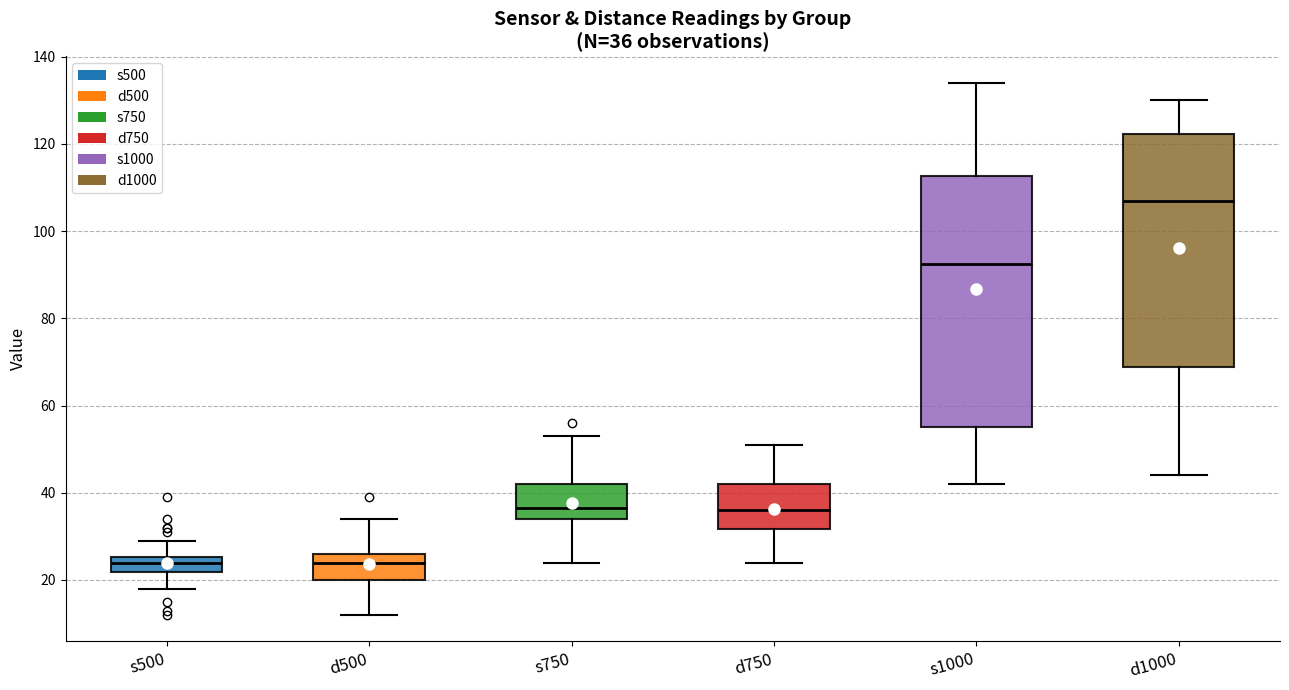

Which box is the tallest, from its lower edge to its upper edge?

s1000